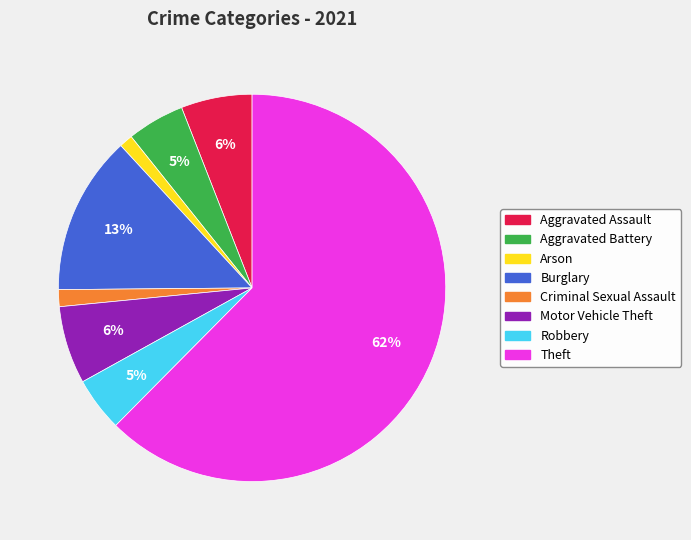

How many segments does this pie chart have?

8